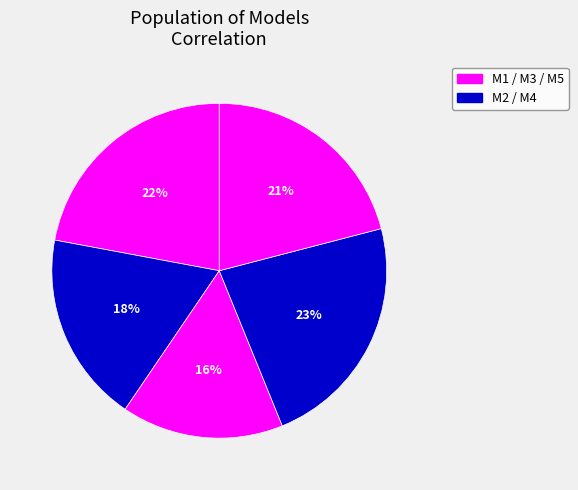

Does any single category account for the majority?

No